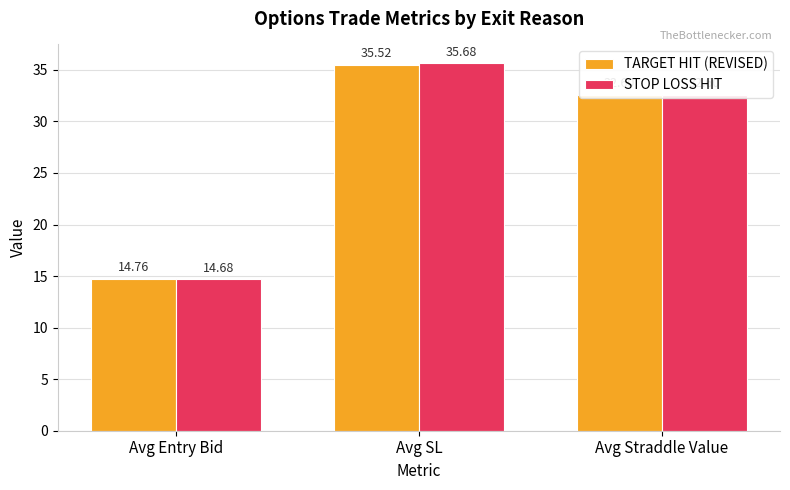

Reading left to right, what are all the values shown in this chart?

TARGET HIT (REVISED): Avg Entry Bid=14.8	Avg SL=35.5	Avg Straddle Value=32.6
STOP LOSS HIT: Avg Entry Bid=14.7	Avg SL=35.7	Avg Straddle Value=32.6